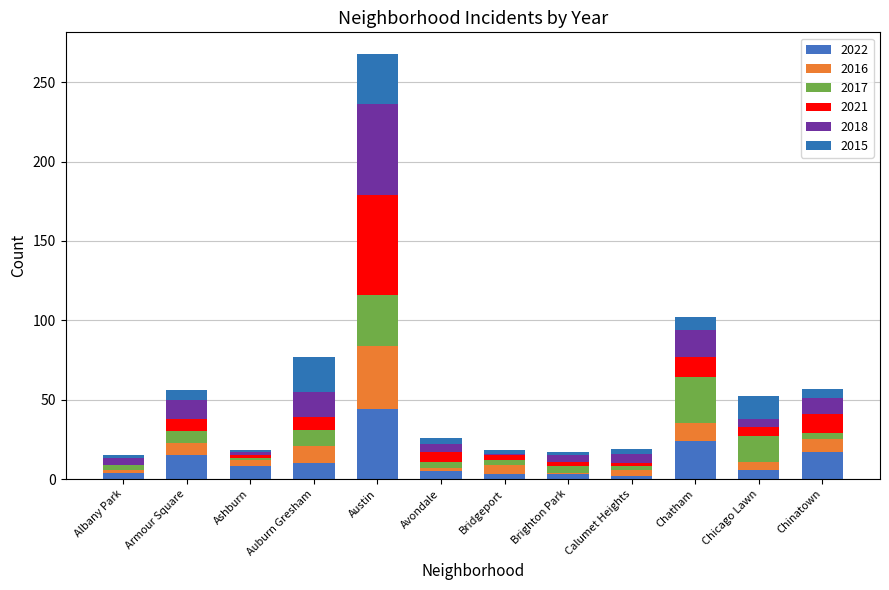

True or false: 2015 has a value of 6 at Chinatown.

True